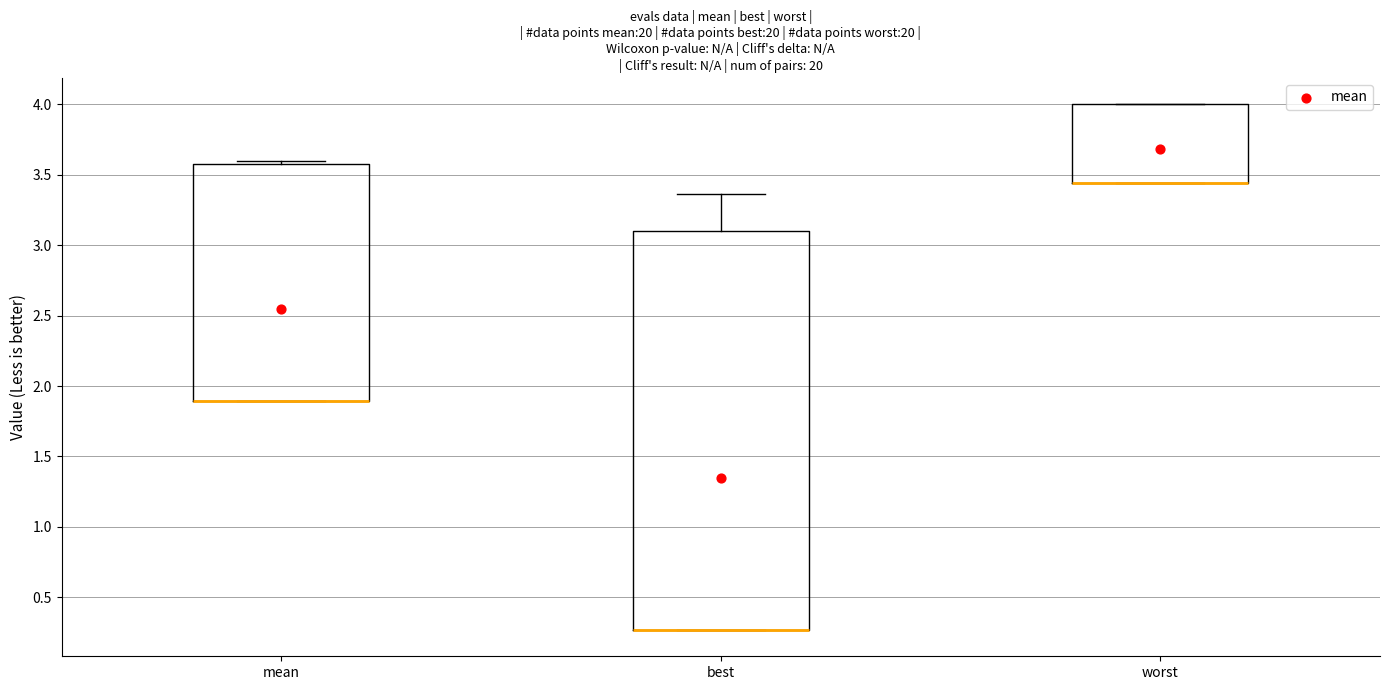

Comparing the boxes themselves (not the whiskers), which one is the tallest?

best